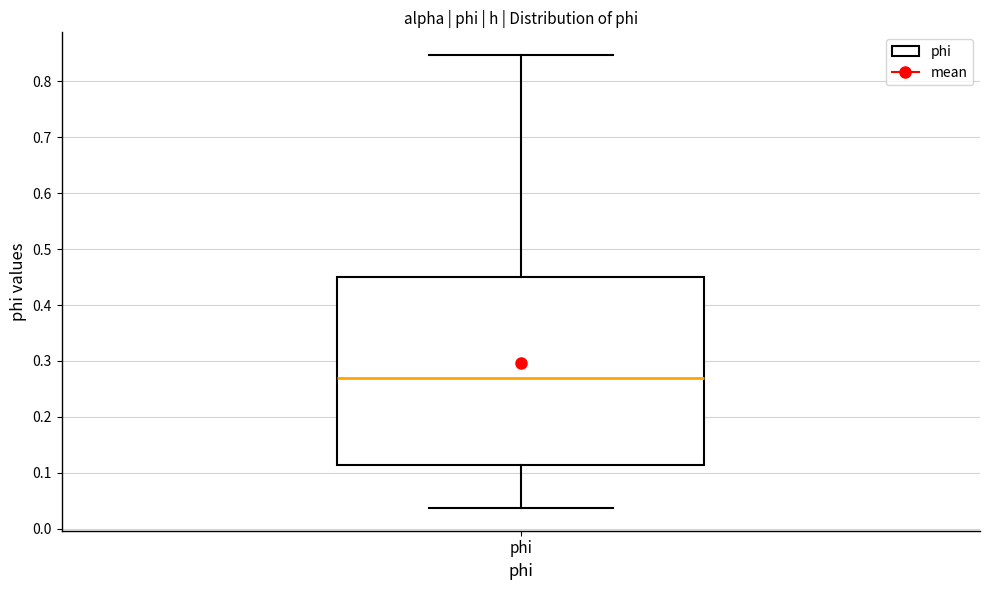

Transcribe this box plot: give where the median line is, the range the box spans, and where the two whiskers end, as read against the y-axis. The values are not printed on the chart, so give them approximately, as read against the axis.

median 0.27, box 0.11 to 0.45, whiskers 0.04 to 0.85